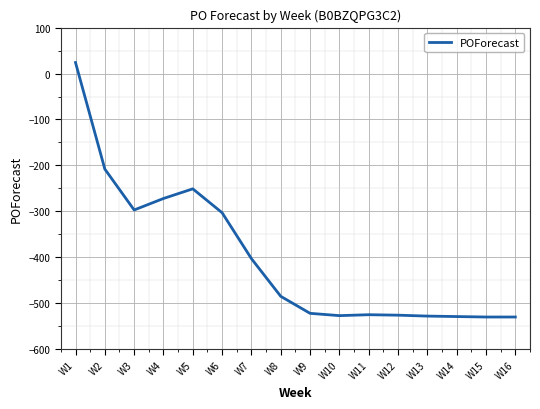

Does the chart display data point markers on the line(s)?

No